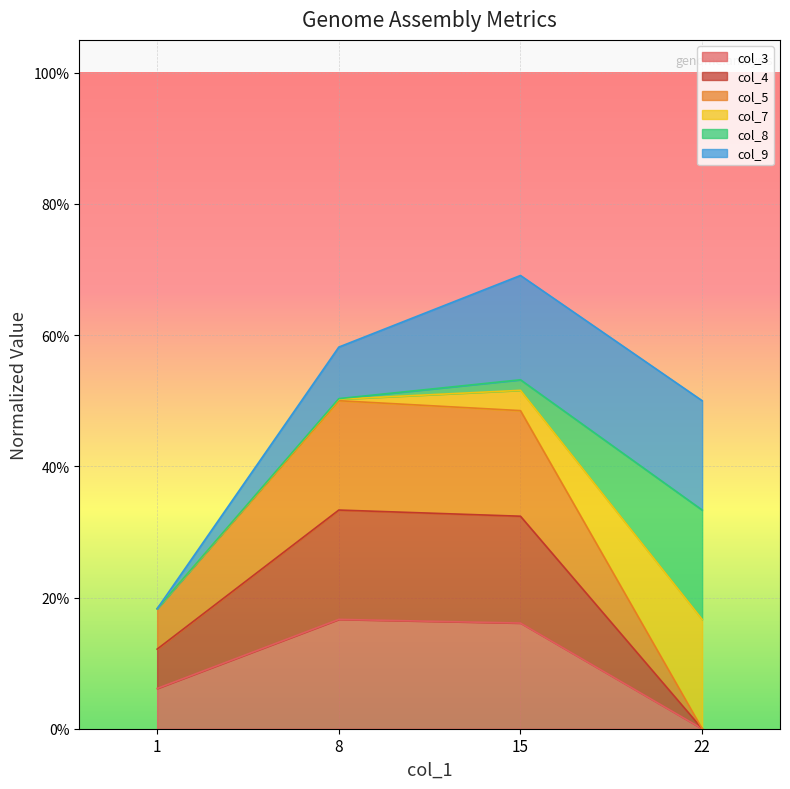

True or false: col_4 has a value of 0.1 at 1.

True